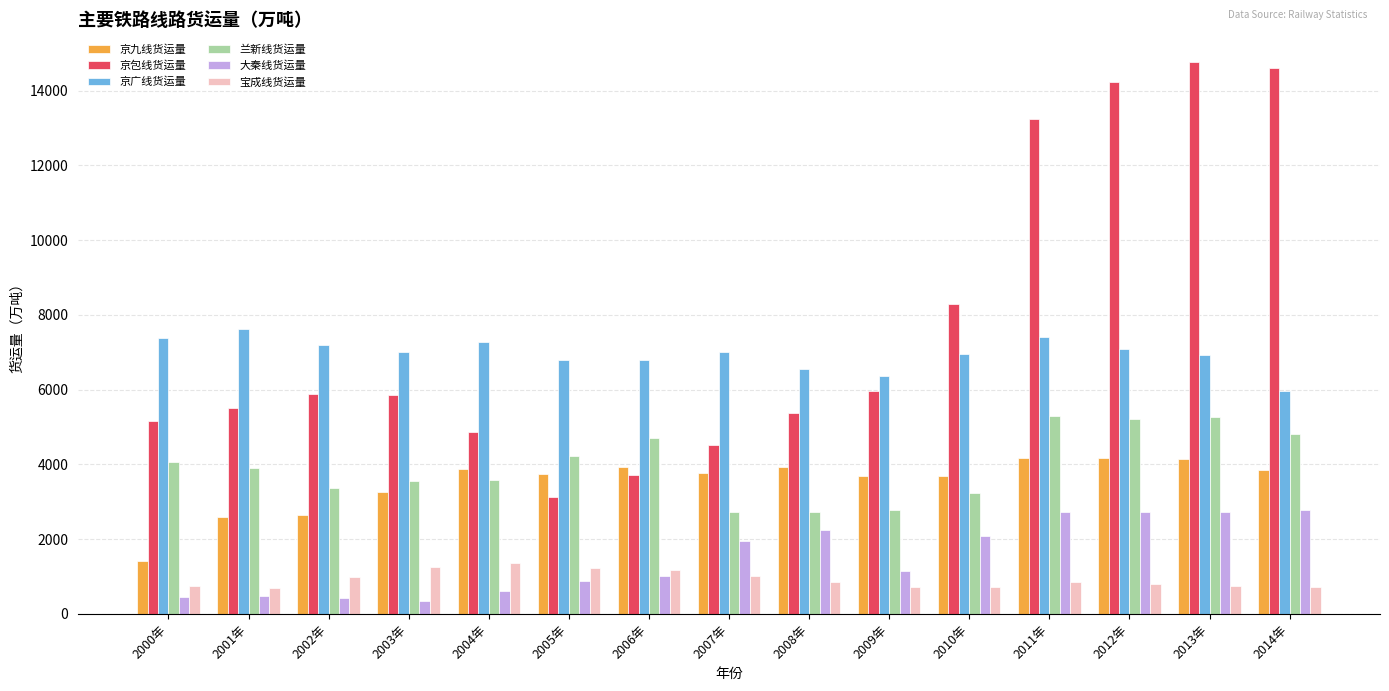

How many bars are there in each group?

6